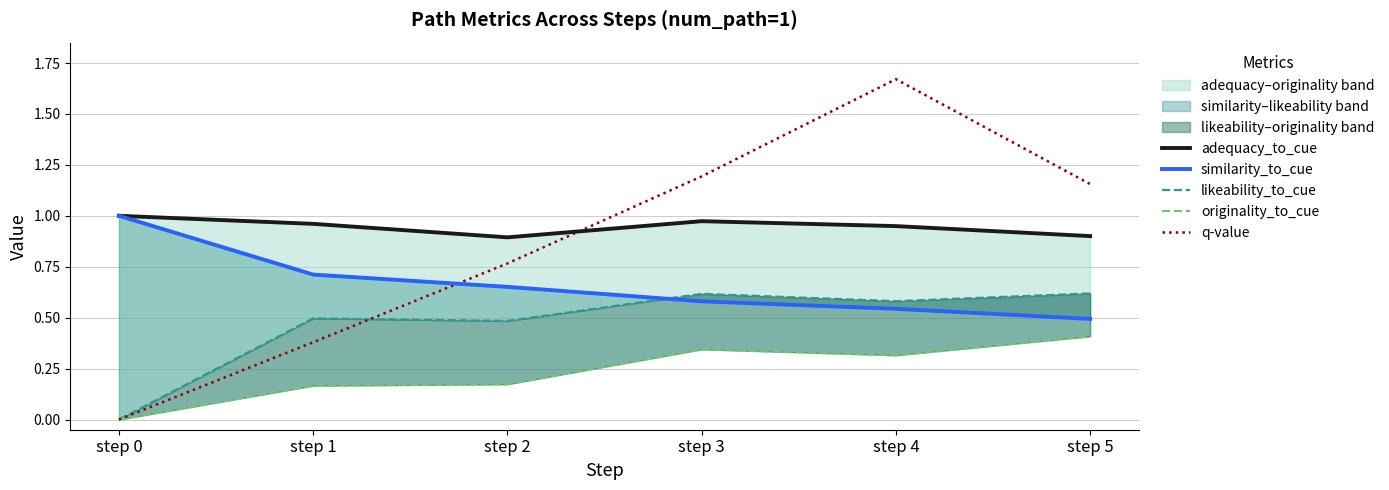

What is the value of the adequacy_to_cue point at the 6th from the left?

0.9